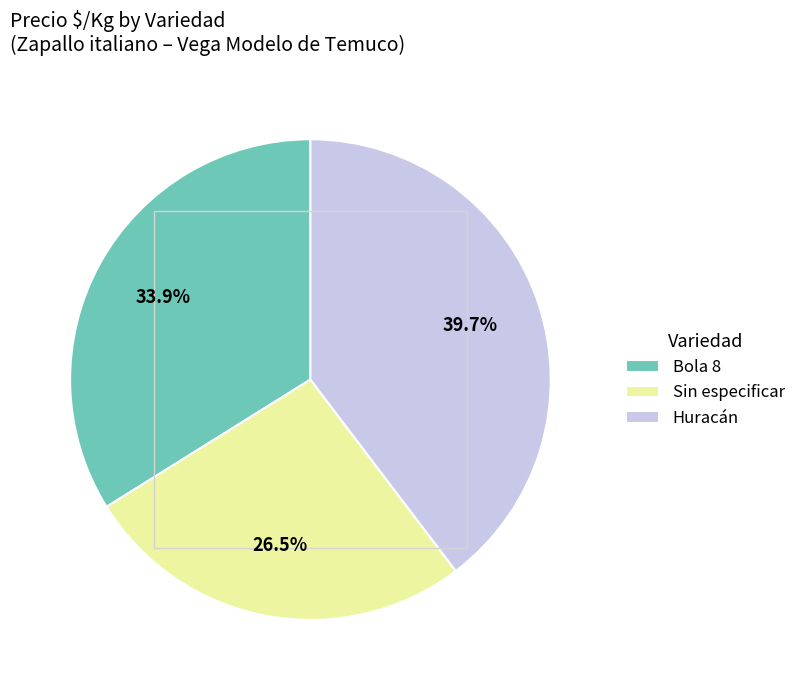

What percentage is the Huracán slice, to the nearest percent?

40%